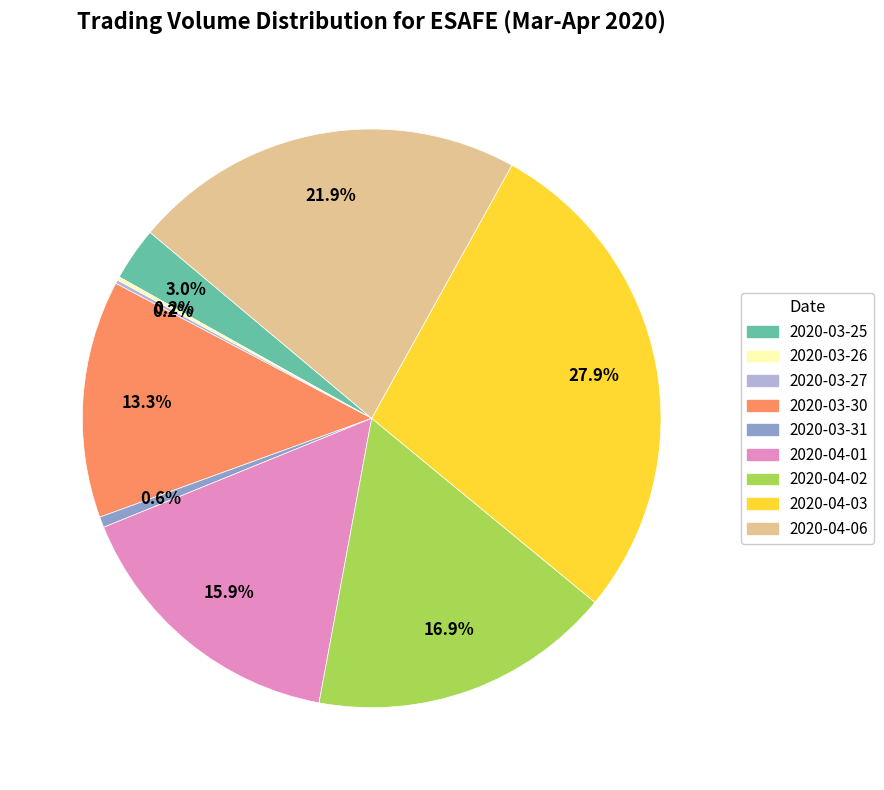

Is the sum of 2020-04-03 and 2020-04-02 greater than half?

No